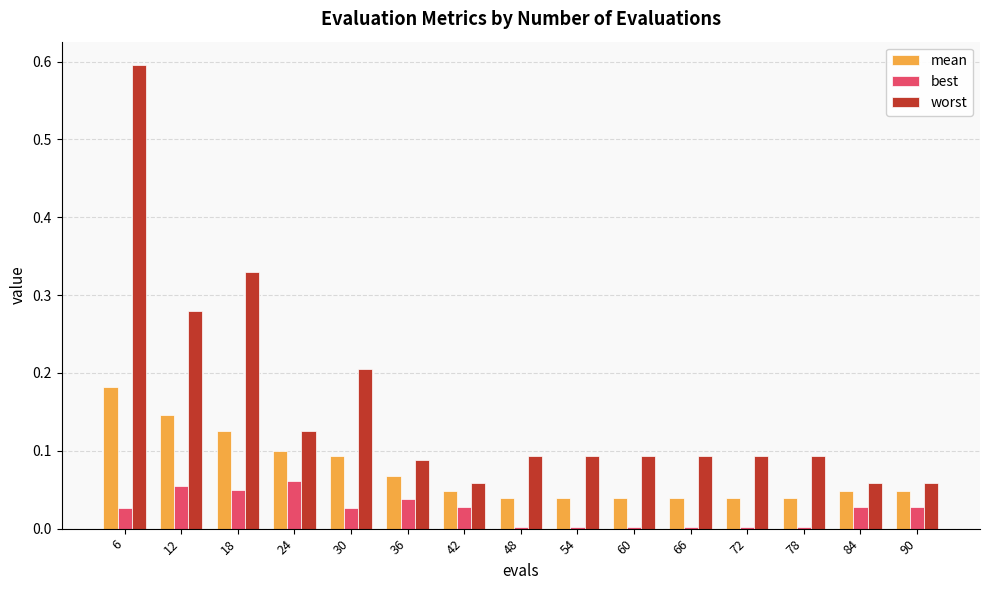

What are all the series names shown in the legend?

mean, best, worst